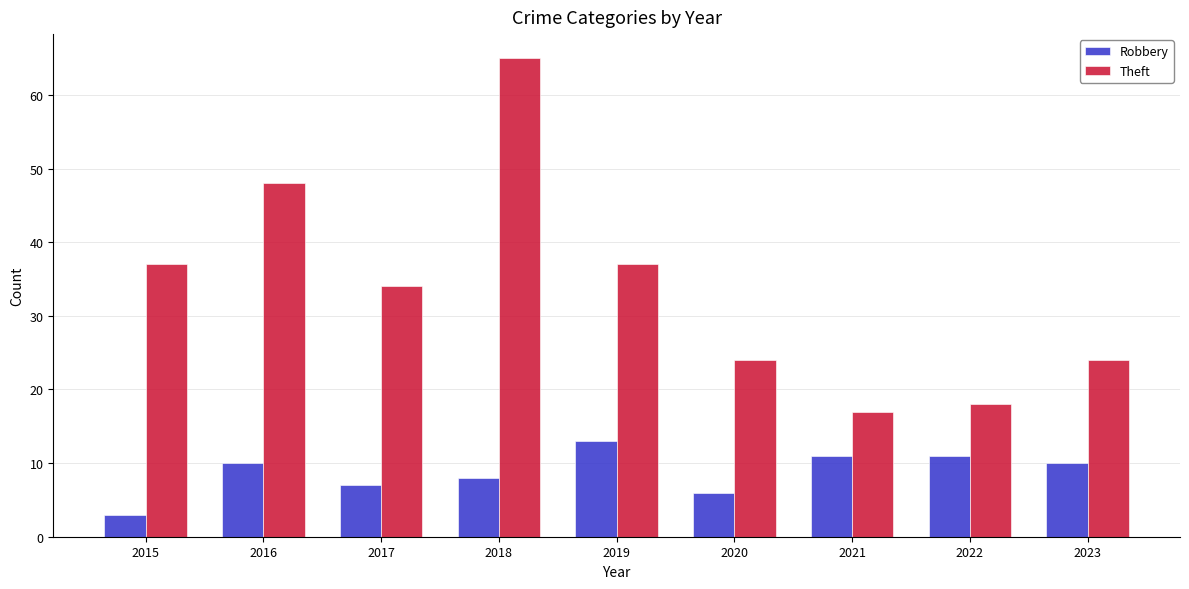

How many bars are there in each group?

2